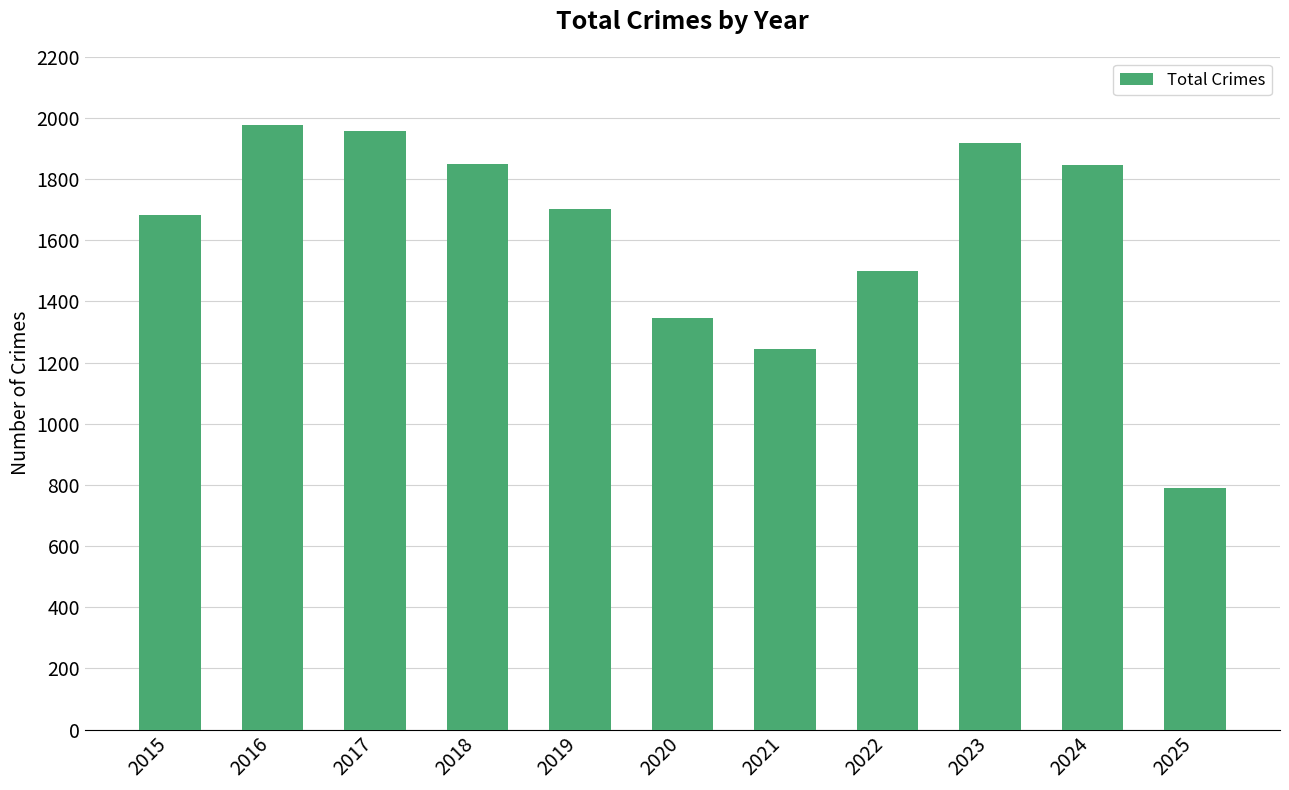

At which category does the chart reach its peak across all series?

2016